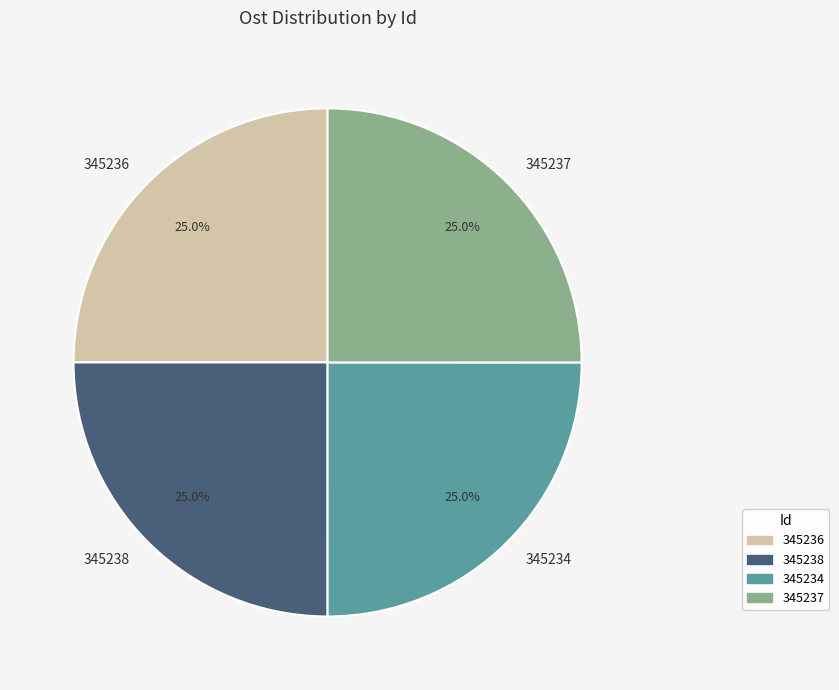

Does 345238 account for over 50% of the chart?

No